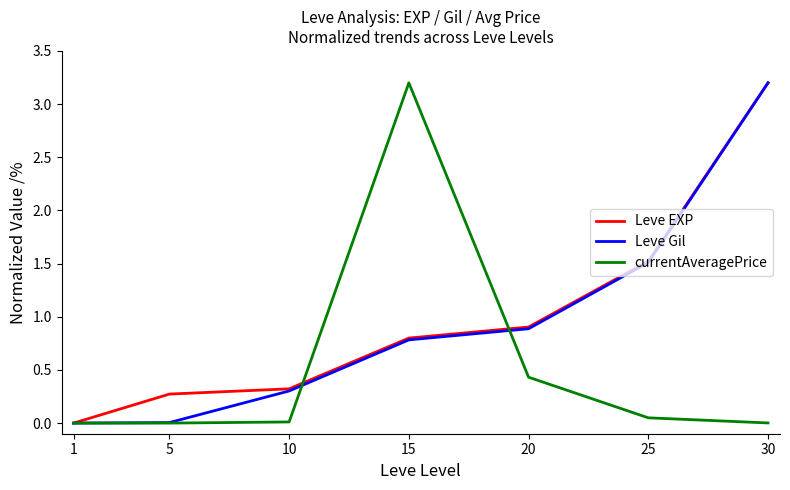

Is the value of Leve EXP at 15 greater than the value of currentAveragePrice at 30?

Yes